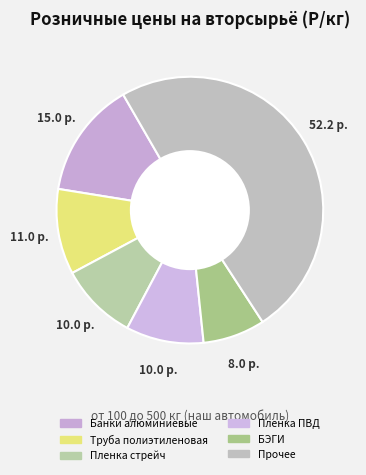

Count the number of slices in the pie.

6